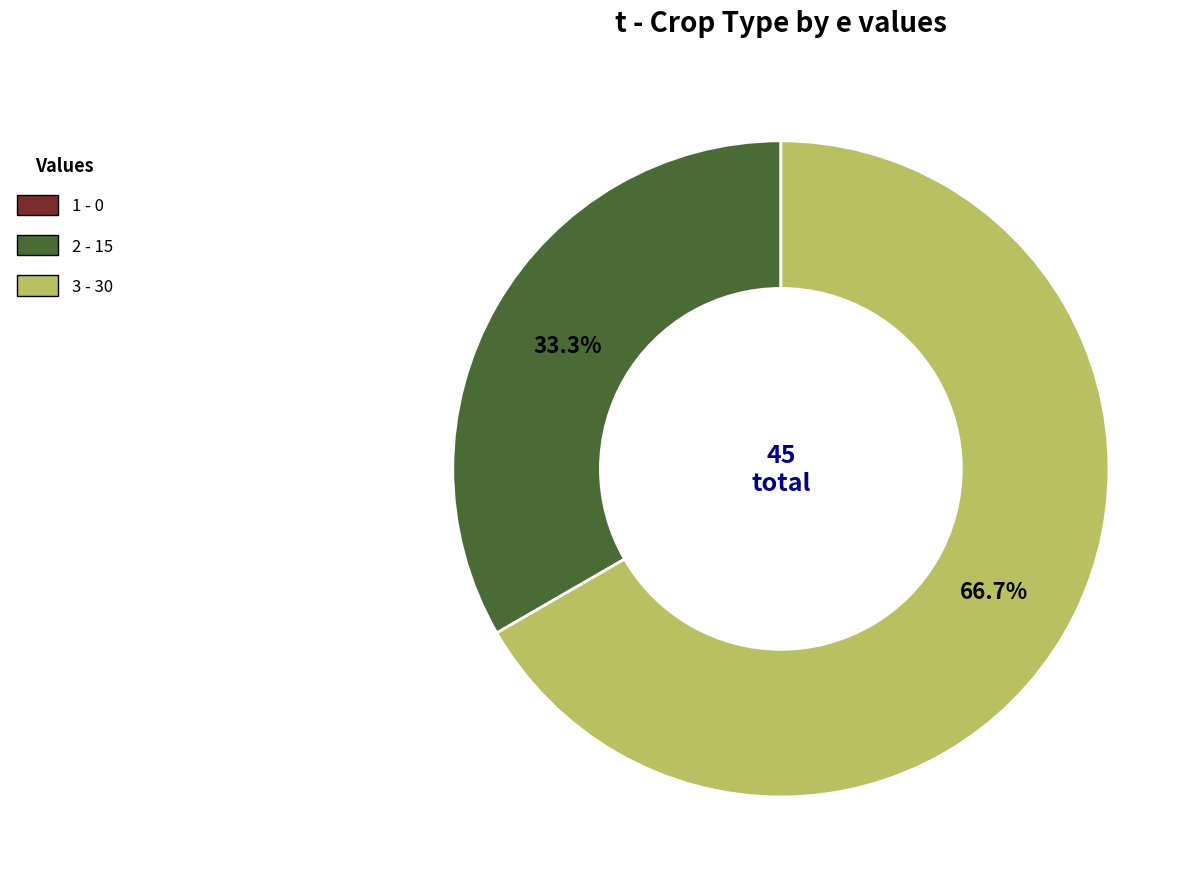

What portion of the pie excludes 3?

33.3%